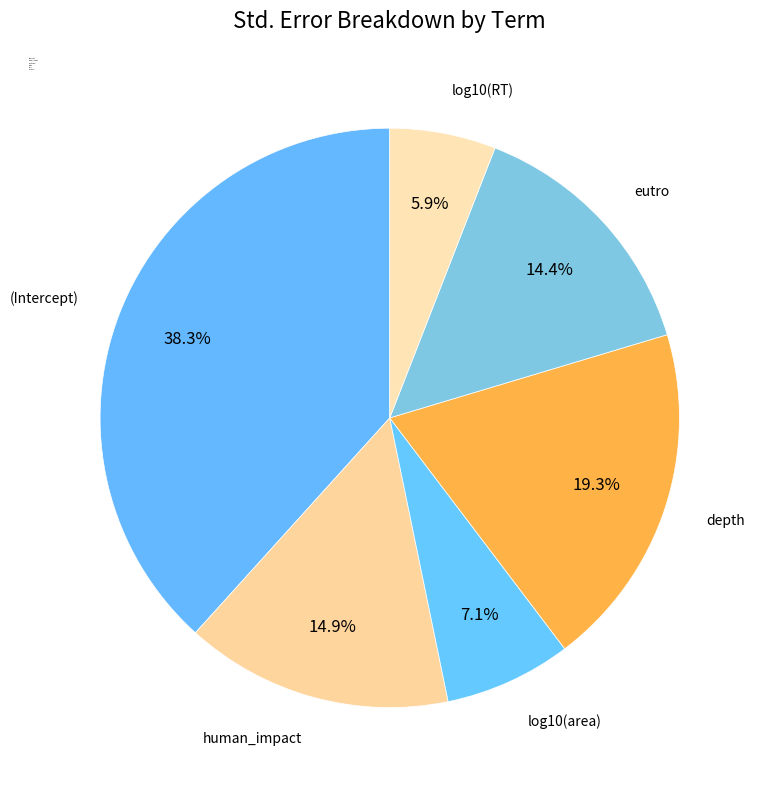

How many segments does this pie chart have?

6